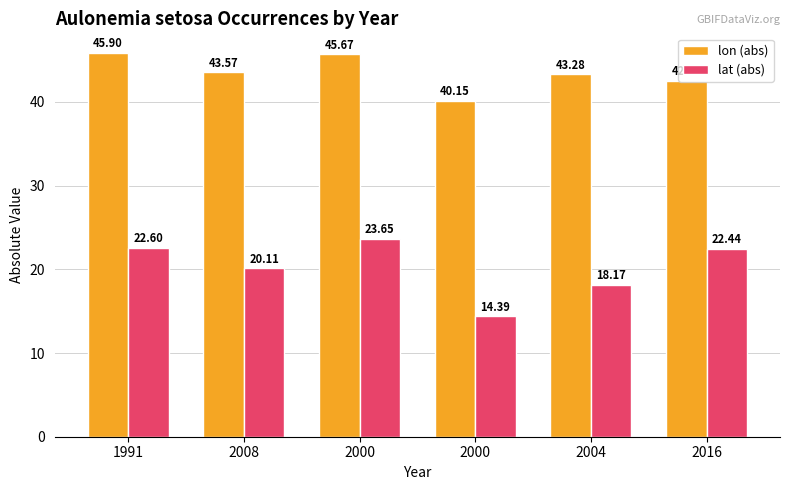

Reading left to right, extract all data points from this chart.

lon (abs): 45.9	43.6	45.7	40.1	43.3	42.5
lat (abs): 22.6	20.1	23.6	14.4	18.2	22.4